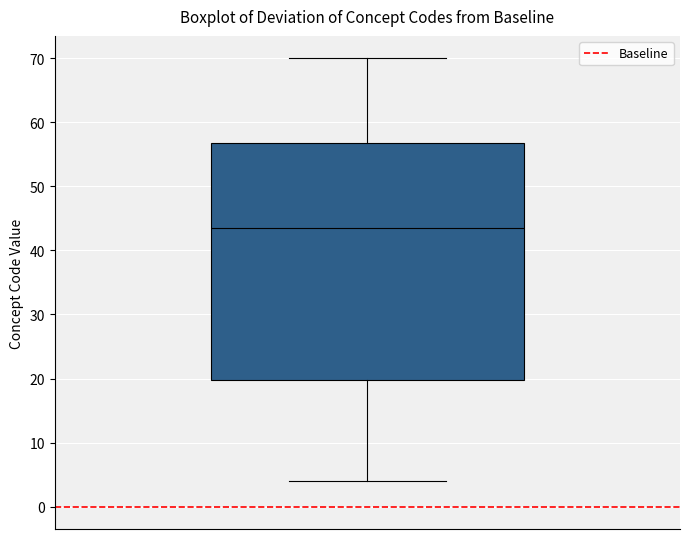

Read this box plot against the y-axis: the position of the median line, the range covered by the box, and the ends of both whiskers. The values are not printed on the chart, so give them approximately, as read against the axis.

median 44, box 20 to 57, whiskers 4 to 70